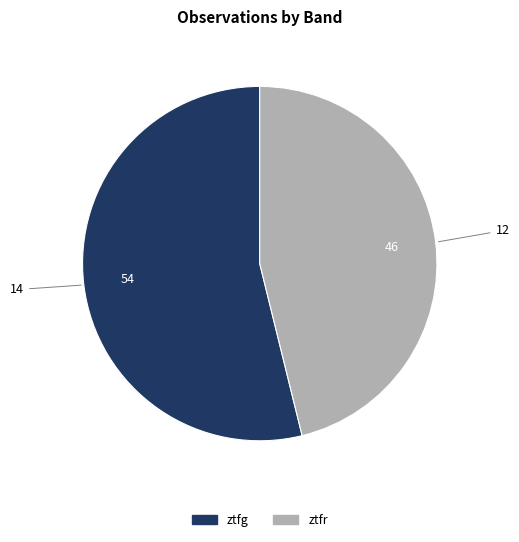

Rank the categories by value from lowest to highest.

ztfr, ztfg